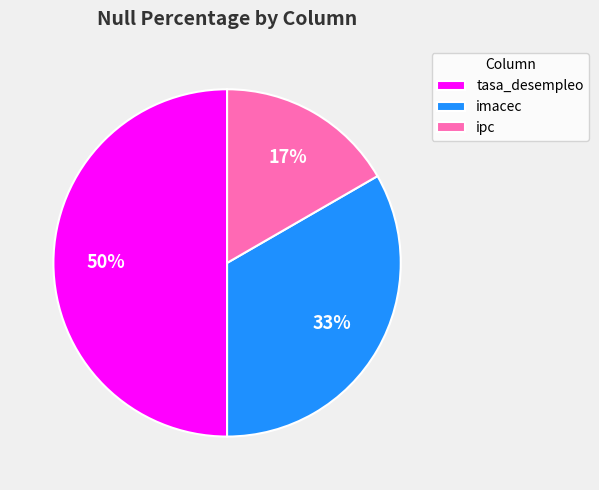

Which slice is the largest?

tasa_desempleo